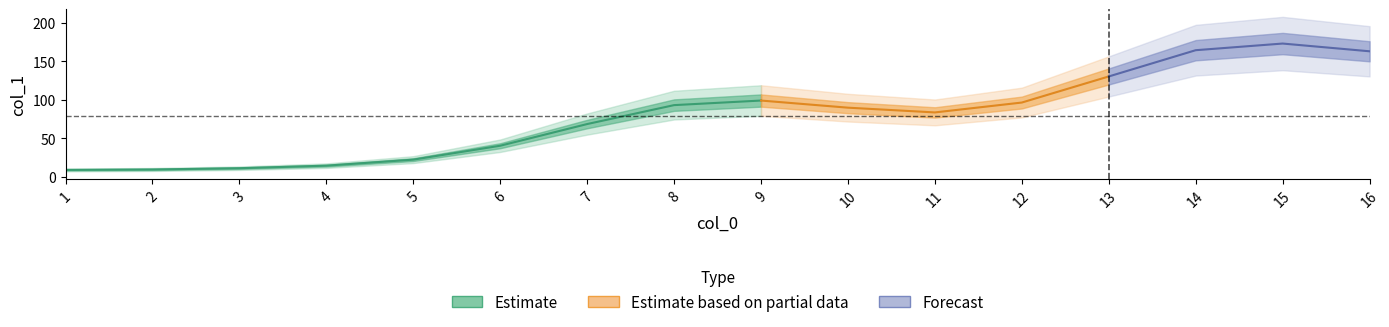

True or false: the data has more than 1 interior local peaks.

True